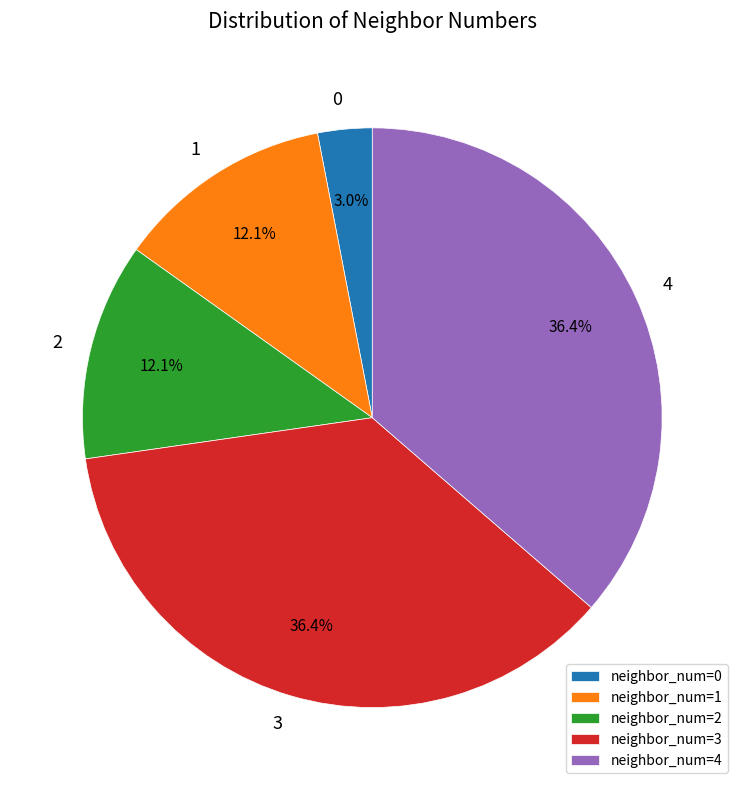

Between 1 and 4, which is larger?

4